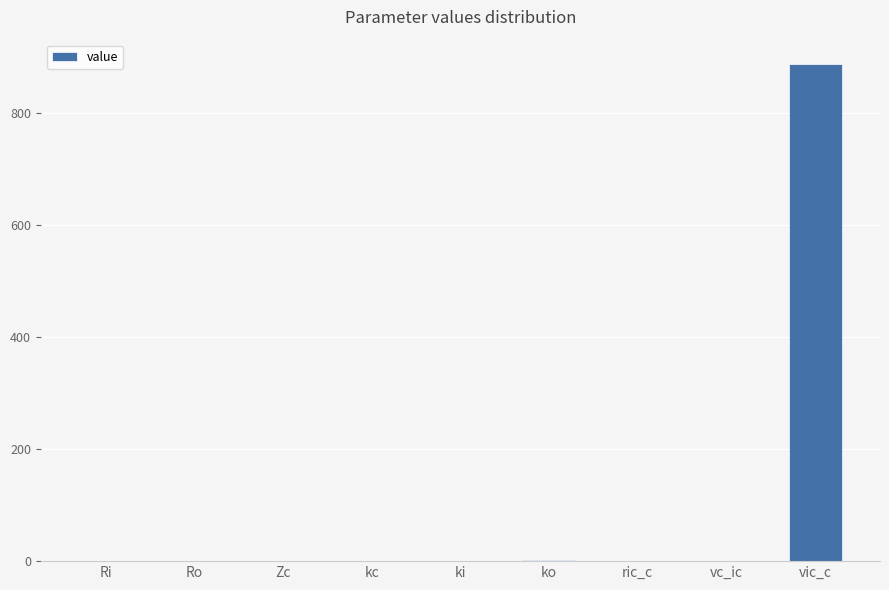

The value at ki is 0.0. True or false?

True